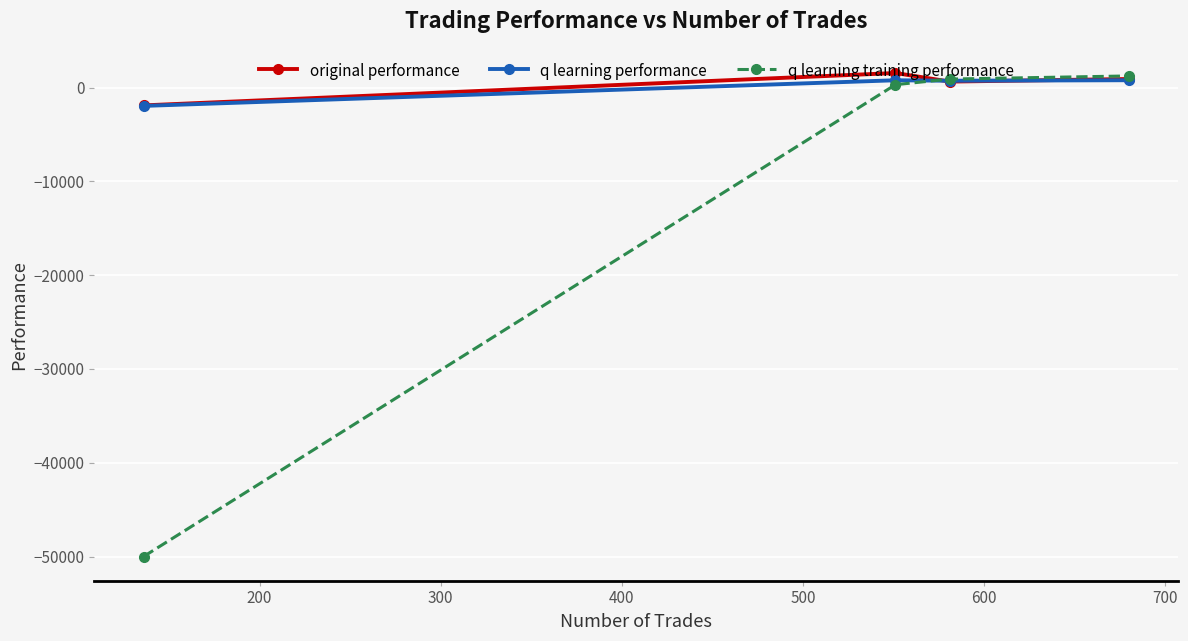

How many positive values does the q learning training performance series have?

3